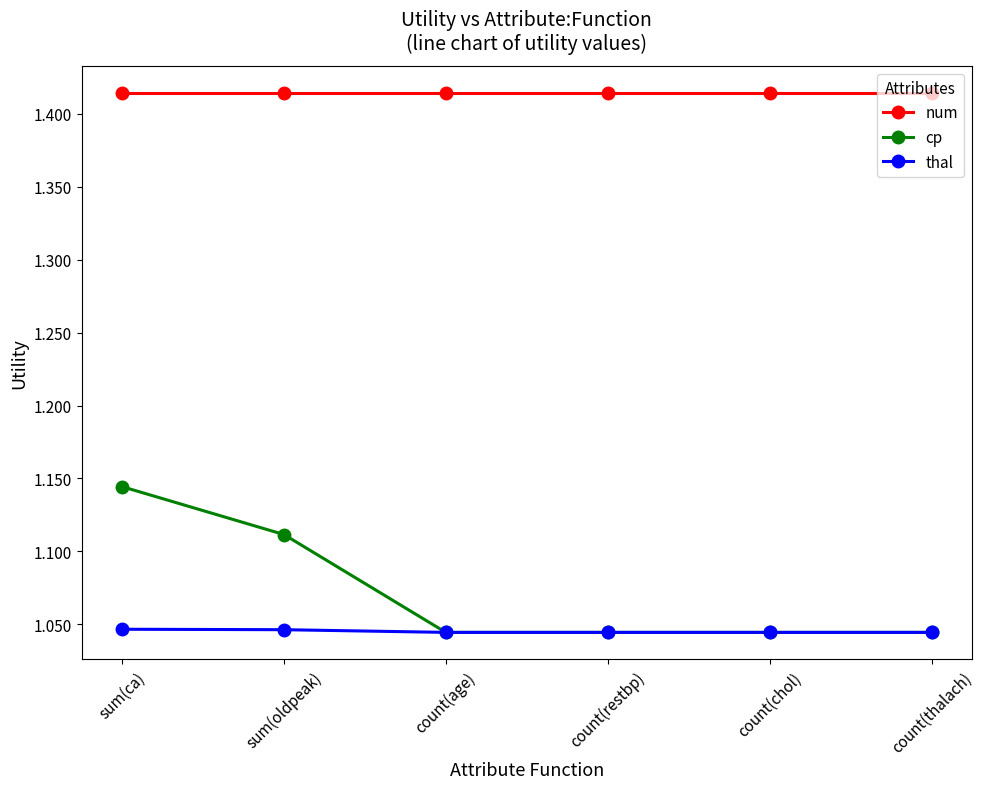

True or false: num and cp cross at least once.

False